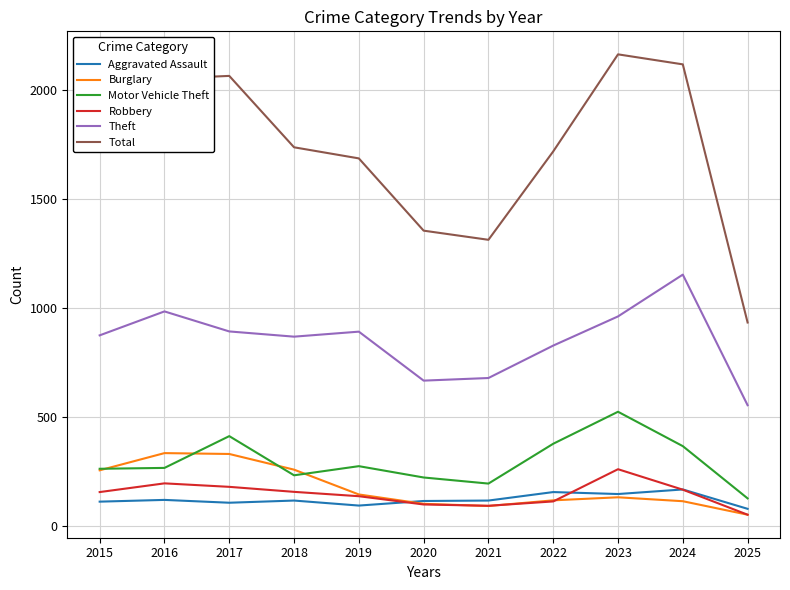

Is the value of Motor Vehicle Theft at 2022 greater than the value of Theft at 2016?

No